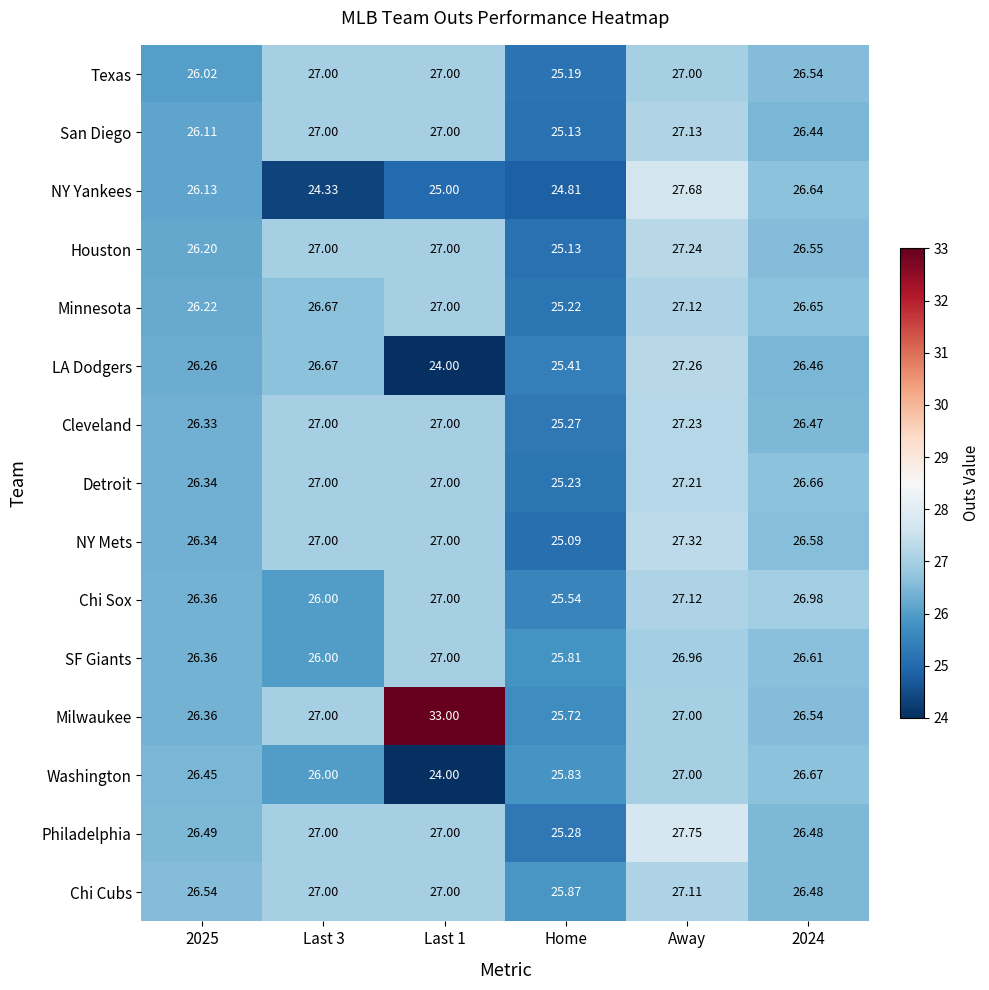

Which series has the widest spread of values?

Milwaukee